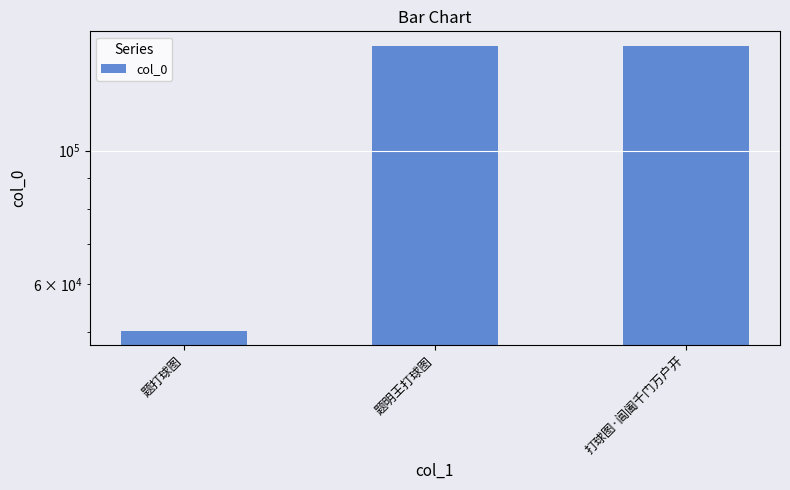

Rank the categories by value from highest to lowest.

题明王打球图, 打球图·阊阖千门万户开, 题打球图